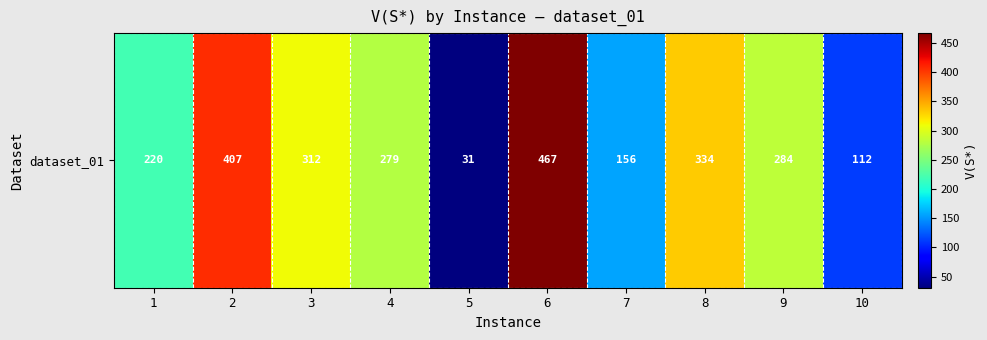

What is the difference between the second highest and minimum values?

376